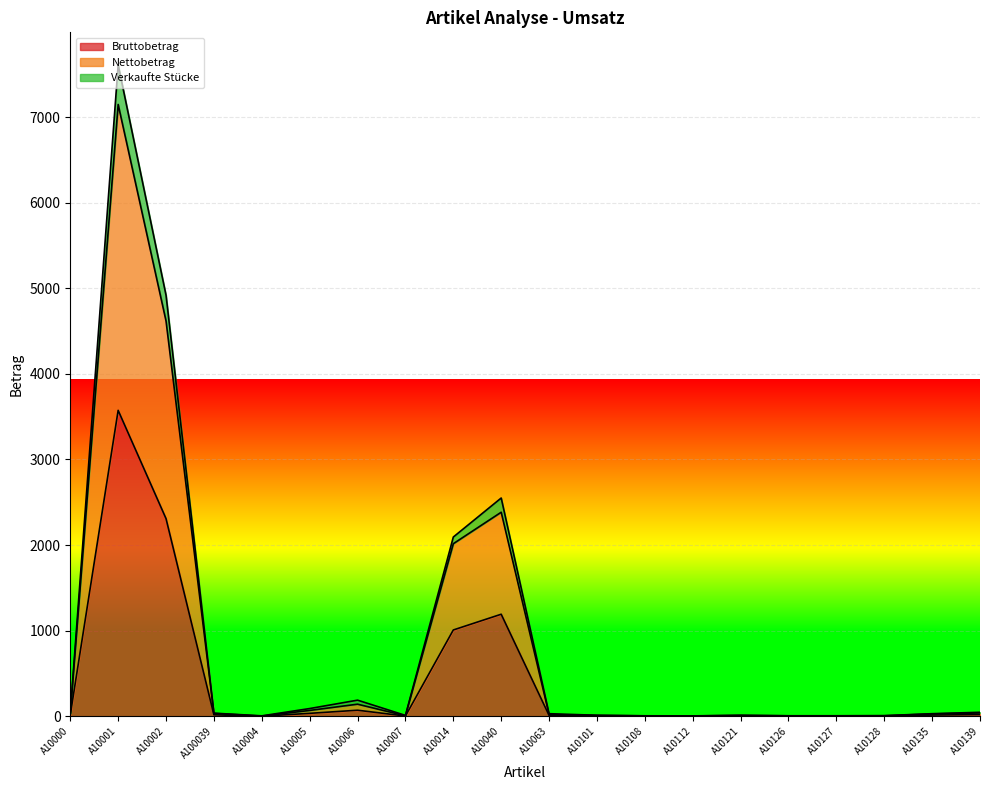

What is the value of the Verkaufte Stücke point at the 10th from the left?

2549.8